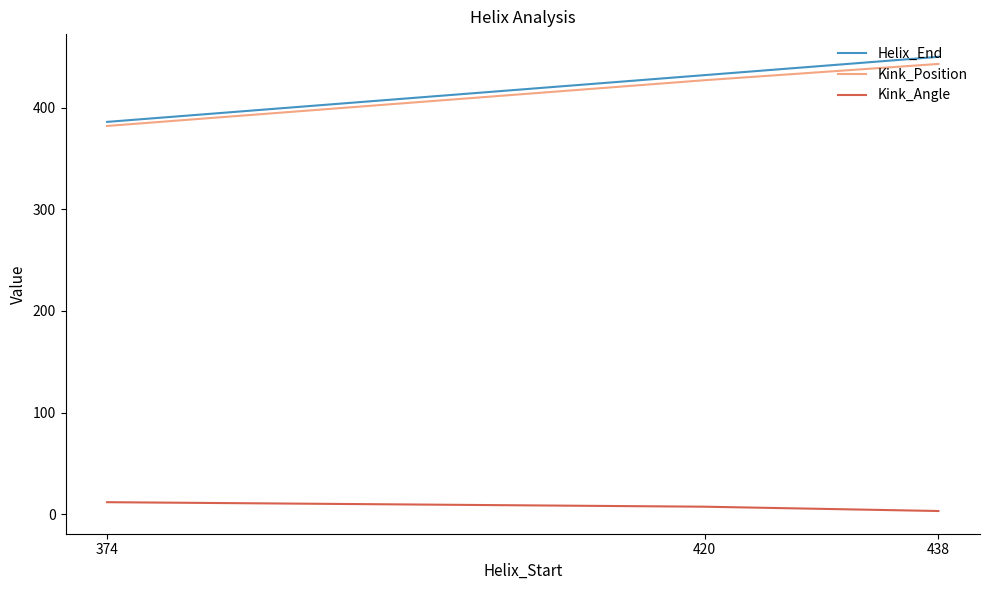

Is it true that Kink_Position equals 698.7 at 420?

False